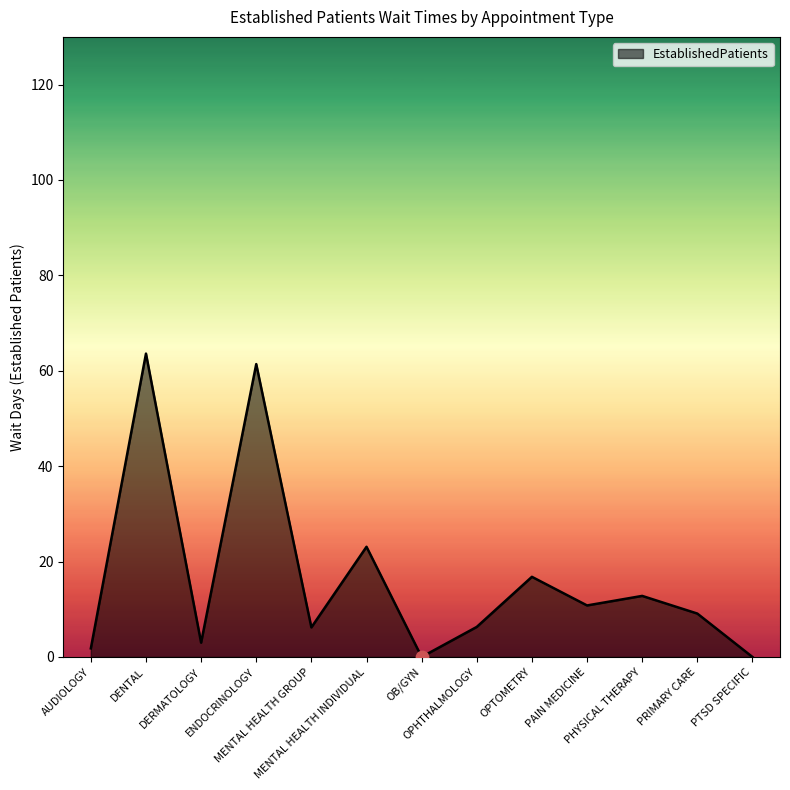

What is the change in value from DENTAL to PHYSICAL THERAPY?

-50.8